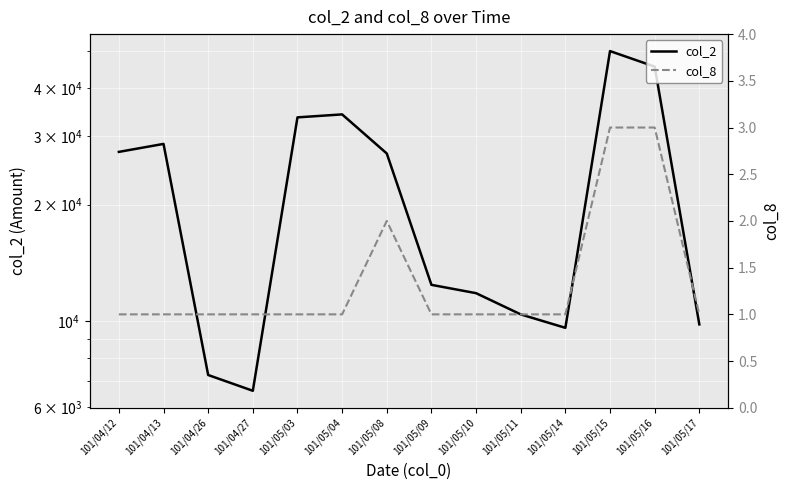

At which category is the sum across all series the highest?

101/05/15